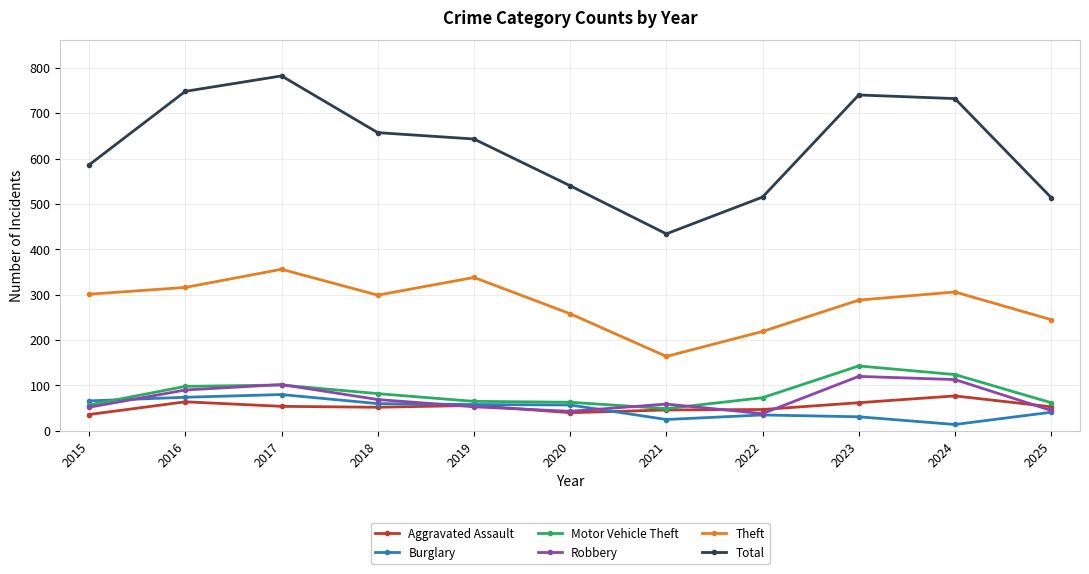

At which label does Theft reach its minimum?

2021